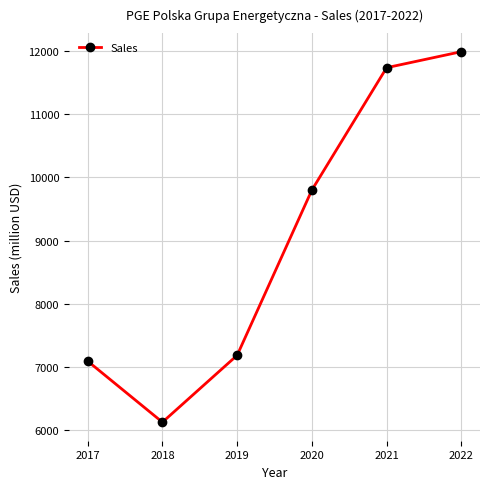

The chart shows a value of 3432 at 2017. True or false?

False